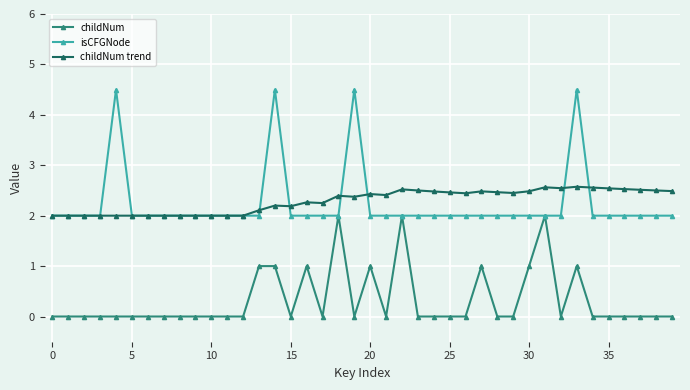

What is the lowest value of the isCFGNode series?

2.0